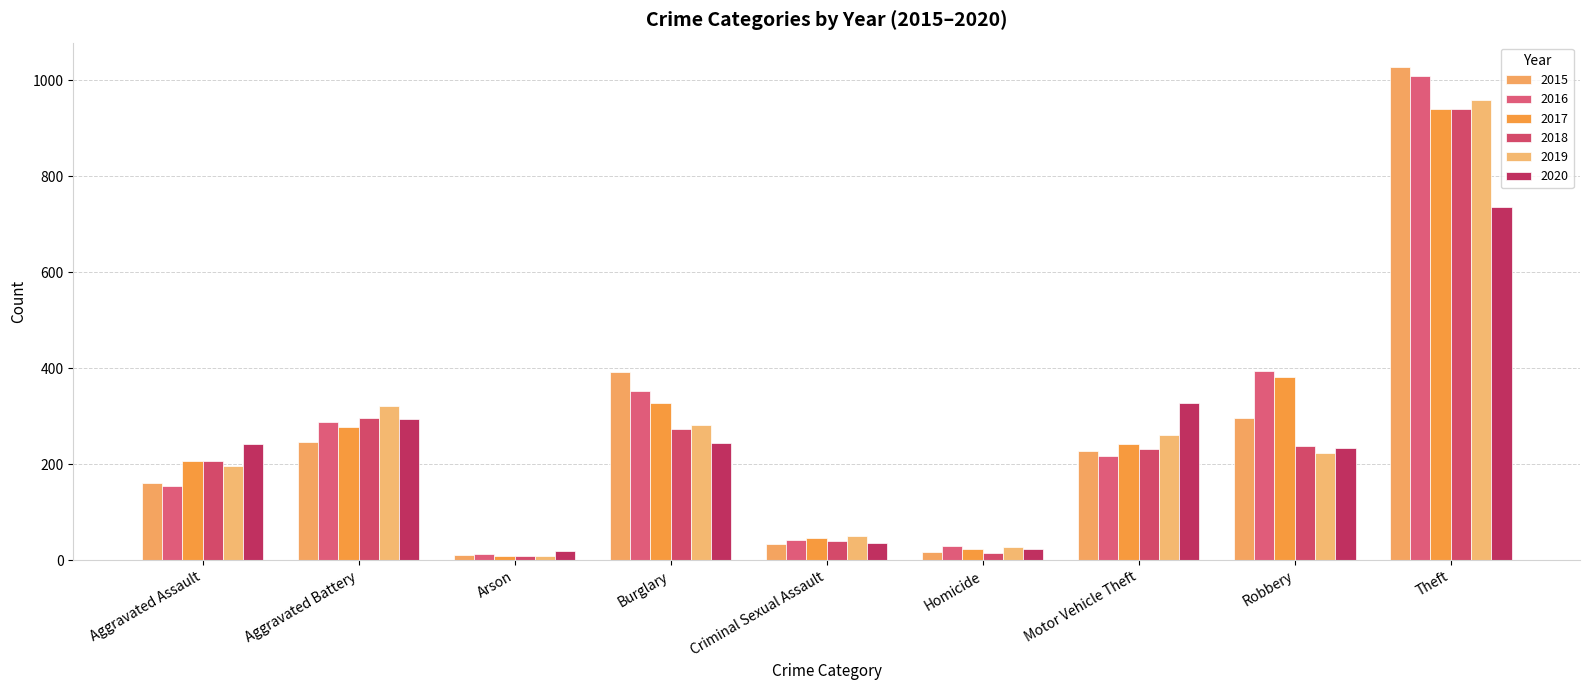

Which series changed the most between Aggravated Assault and Burglary?

2015